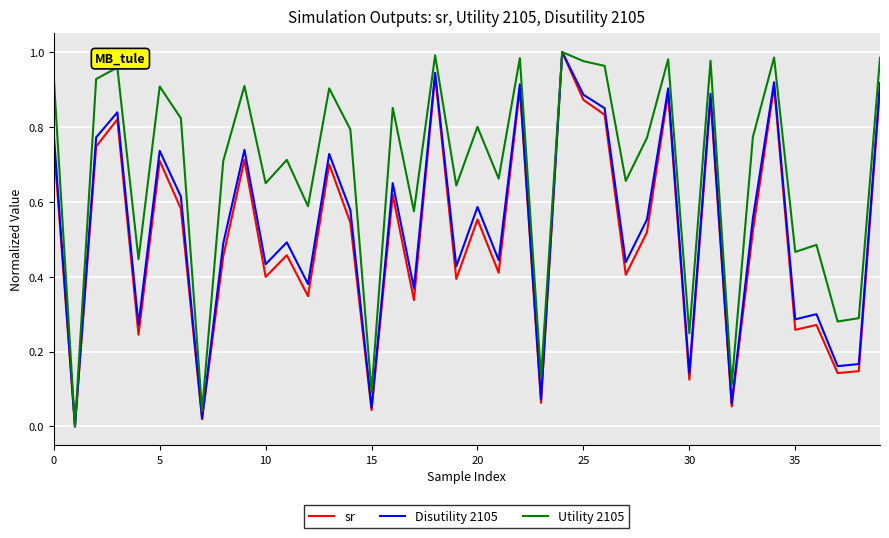

How many interior local valleys does the sr series have?

15